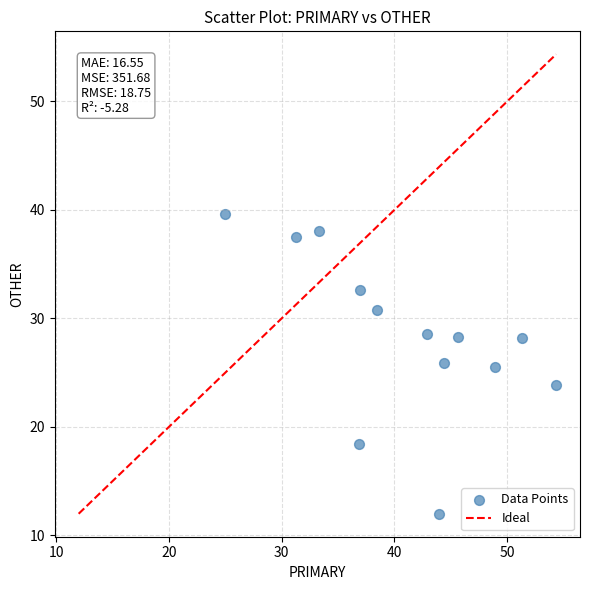

What is the range of Y values (max minus min)?

27.6